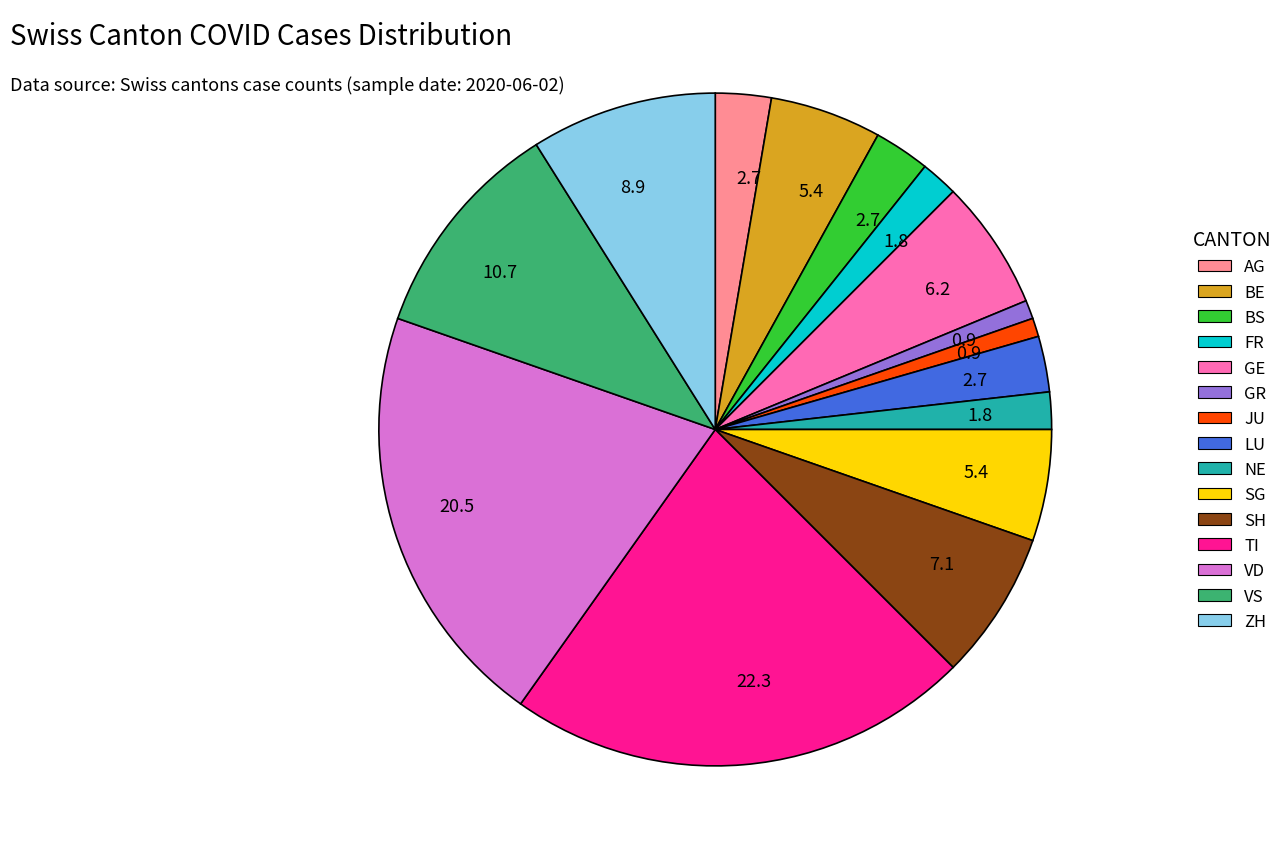

Is there a majority slice in this chart?

No